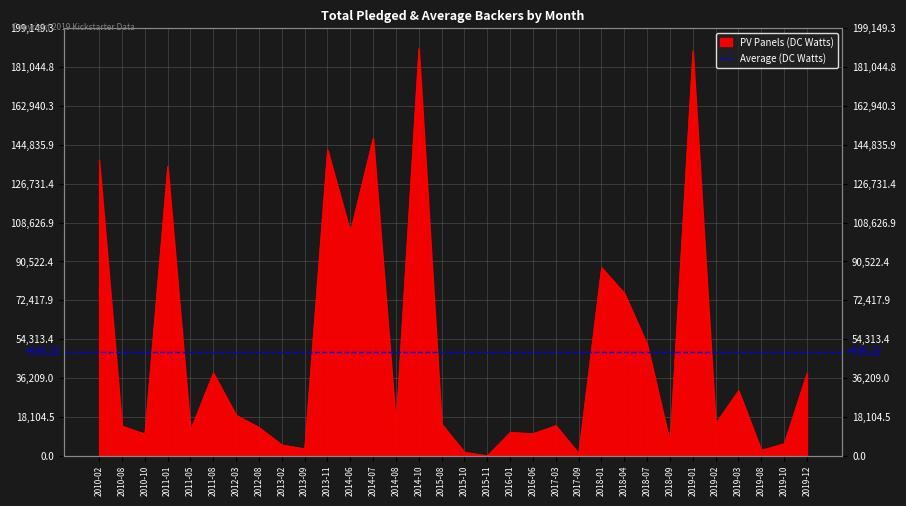

Which category has the lowest value across all series?

2015-11